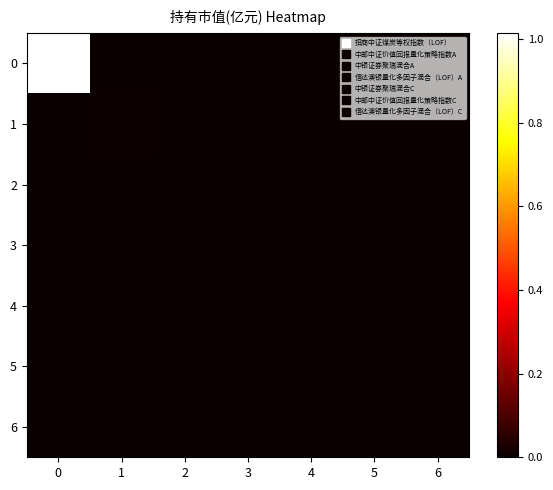

Reading right to left, transcribe all the data shown in this chart.

row_0: 6=0.0	5=0.0	4=0.0	3=0.0	2=0.0	1=0.0	0=1.0
row_1: 6=0.0	5=0.0	4=0.0	3=0.0	2=0.0	1=0.0	0=0.0
row_2: 6=0.0	5=0.0	4=0.0	3=0.0	2=0.0	1=0.0	0=0.0
row_3: 6=0.0	5=0.0	4=0.0	3=0.0	2=0.0	1=0.0	0=0.0
row_4: 6=0.0	5=0.0	4=0.0	3=0.0	2=0.0	1=0.0	0=0.0
row_5: 6=0.0	5=0.0	4=0.0	3=0.0	2=0.0	1=0.0	0=0.0
row_6: 6=0.0	5=0.0	4=0.0	3=0.0	2=0.0	1=0.0	0=0.0